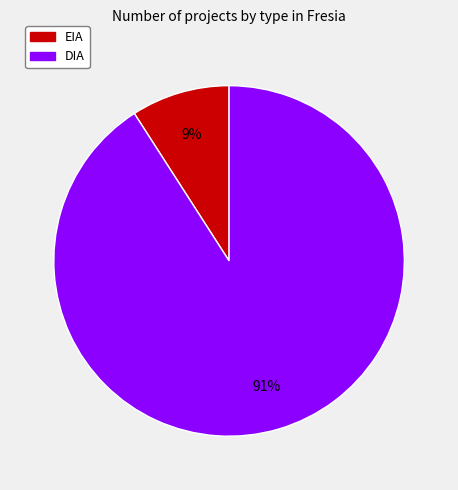

Do EIA and DIA together represent more than half of the pie?

Yes